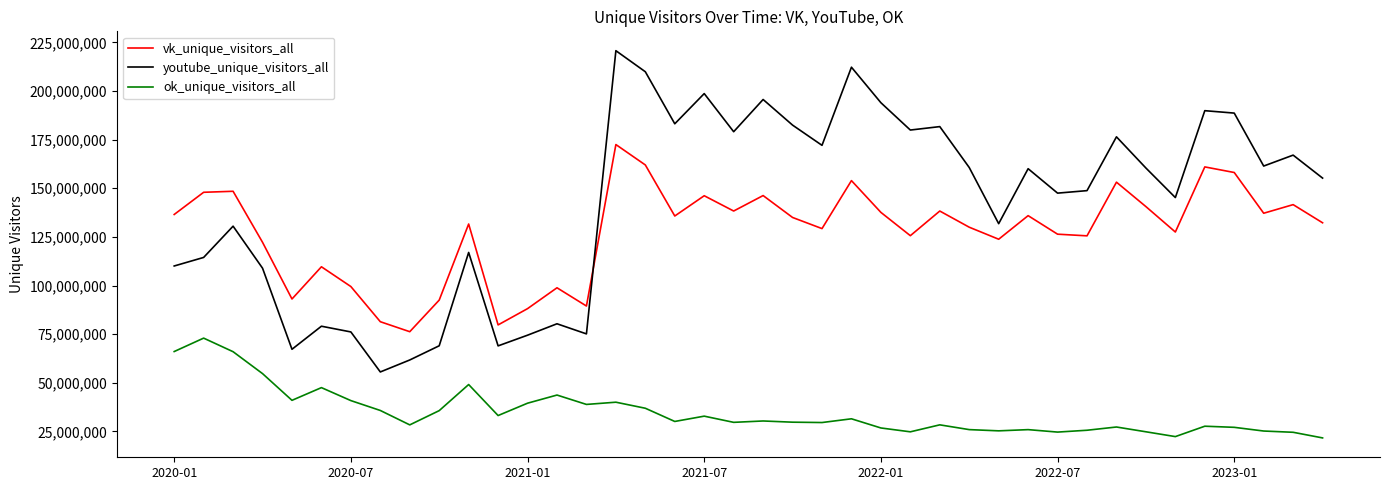

What are all the series names shown in the legend?

vk_unique_visitors_all, youtube_unique_visitors_all, ok_unique_visitors_all